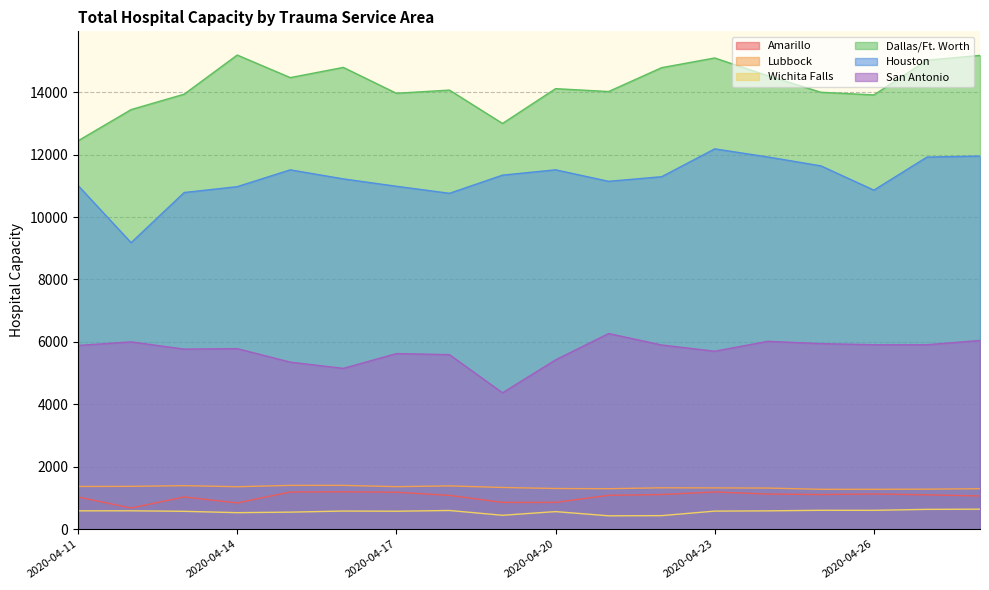

Reading left to right, list all the values displayed in this chart.

Amarillo: 2020-04-11=1030	2020-04-12=678	2020-04-13=1032	2020-04-14=841	2020-04-15=1190	2020-04-16=1198	2020-04-17=1183	2020-04-18=1083	2020-04-19=858	2020-04-20=858	2020-04-21=1084	2020-04-22=1111	2020-04-23=1192	2020-04-24=1126	2020-04-25=1110	2020-04-26=1128	2020-04-27=1101	2020-04-28=1064
Lubbock: 2020-04-11=1368	2020-04-12=1372	2020-04-13=1394	2020-04-14=1360	2020-04-15=1403	2020-04-16=1404	2020-04-17=1362	2020-04-18=1386	2020-04-19=1336	2020-04-20=1303	2020-04-21=1297	2020-04-22=1325	2020-04-23=1322	2020-04-24=1317	2020-04-25=1277	2020-04-26=1277	2020-04-27=1282	2020-04-28=1296
Wichita Falls: 2020-04-11=588	2020-04-12=589	2020-04-13=572	2020-04-14=529	2020-04-15=546	2020-04-16=581	2020-04-17=575	2020-04-18=599	2020-04-19=445	2020-04-20=563	2020-04-21=428	2020-04-22=434	2020-04-23=579	2020-04-24=587	2020-04-25=605	2020-04-26=604	2020-04-27=635	2020-04-28=641
Dallas/Ft. Worth: 2020-04-11=12442	2020-04-12=13442	2020-04-13=13936	2020-04-14=15190	2020-04-15=14467	2020-04-16=14794	2020-04-17=13965	2020-04-18=14067	2020-04-19=12998	2020-04-20=14113	2020-04-21=14021	2020-04-22=14786	2020-04-23=15096	2020-04-24=14527	2020-04-25=13998	2020-04-26=13912	2020-04-27=15025	2020-04-28=15179
Houston: 2020-04-11=11011	2020-04-12=9178	2020-04-13=10785	2020-04-14=10973	2020-04-15=11512	2020-04-16=11222	2020-04-17=10986	2020-04-18=10760	2020-04-19=11342	2020-04-20=11513	2020-04-21=11144	2020-04-22=11292	2020-04-23=12184	2020-04-24=11924	2020-04-25=11640	2020-04-26=10862	2020-04-27=11921	2020-04-28=11953
San Antonio: 2020-04-11=5886	2020-04-12=6001	2020-04-13=5769	2020-04-14=5784	2020-04-15=5352	2020-04-16=5152	2020-04-17=5626	2020-04-18=5592	2020-04-19=4369	2020-04-20=5424	2020-04-21=6268	2020-04-22=5901	2020-04-23=5701	2020-04-24=6019	2020-04-25=5945	2020-04-26=5909	2020-04-27=5909	2020-04-28=6047